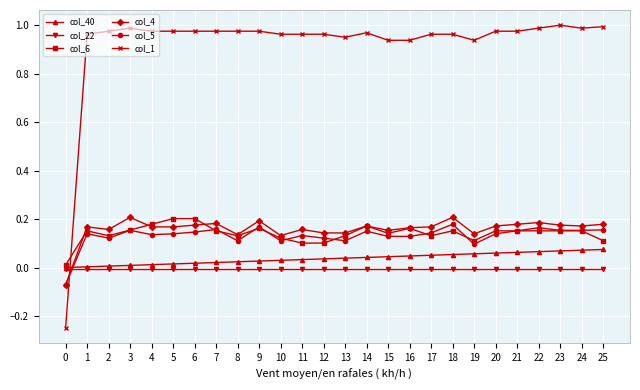

True or false: col_22 and col_6 cross at least once.

False